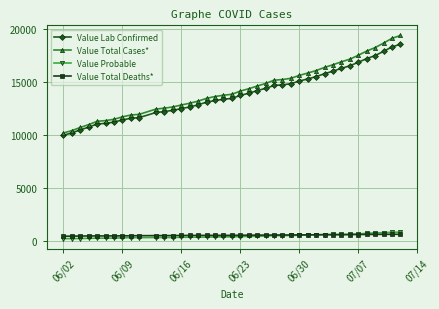

What is the sum of all Value Probable values?

17980